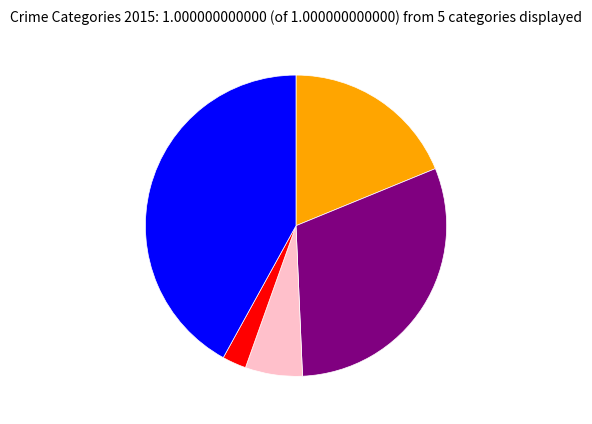

Does any single category account for the majority?

No